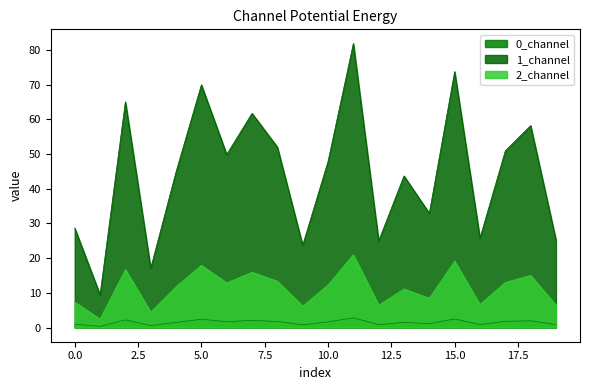

At which category does the chart reach its minimum across all series?

1